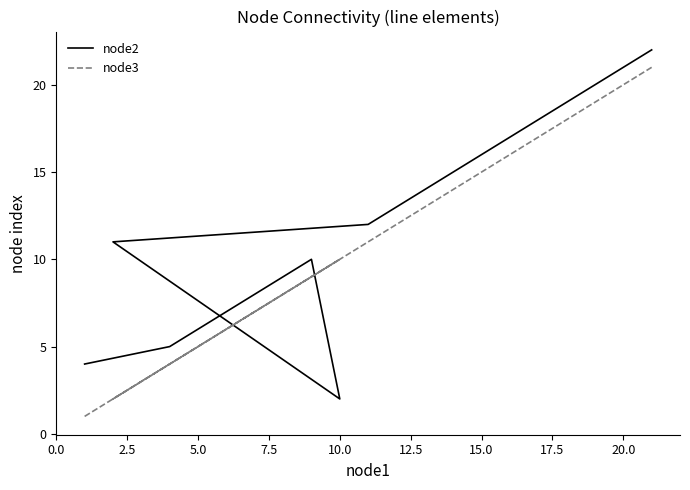

Does the chart display data point markers on the line(s)?

No